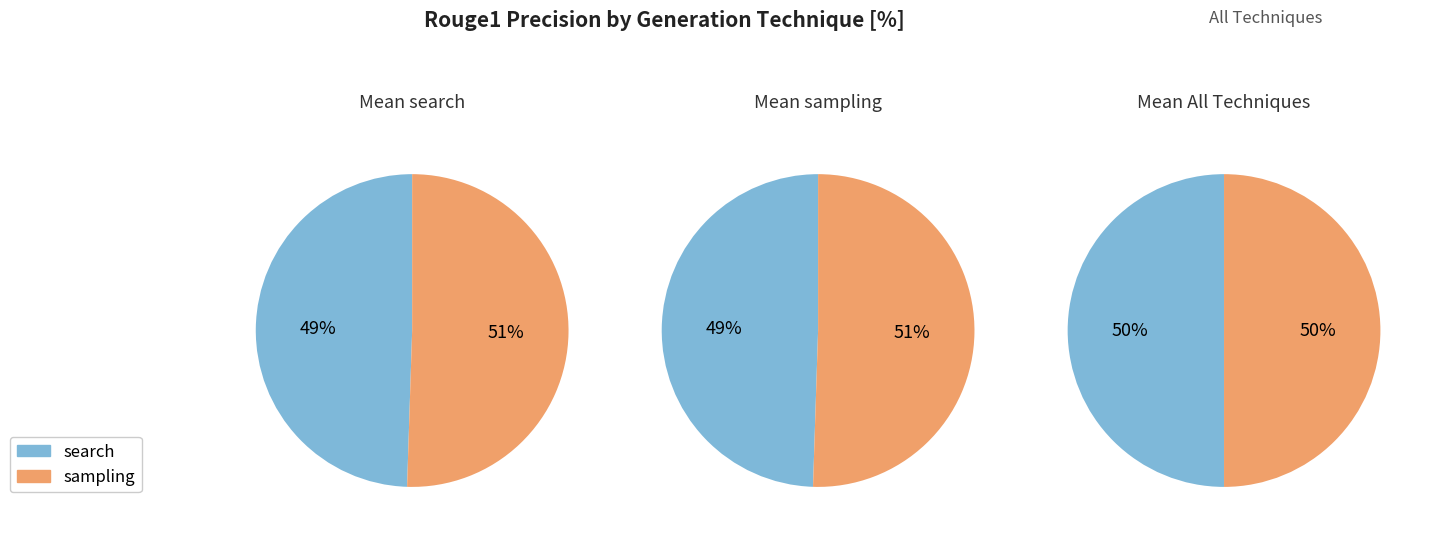

At 6, list the series in order from smallest to largest.

search, sampling